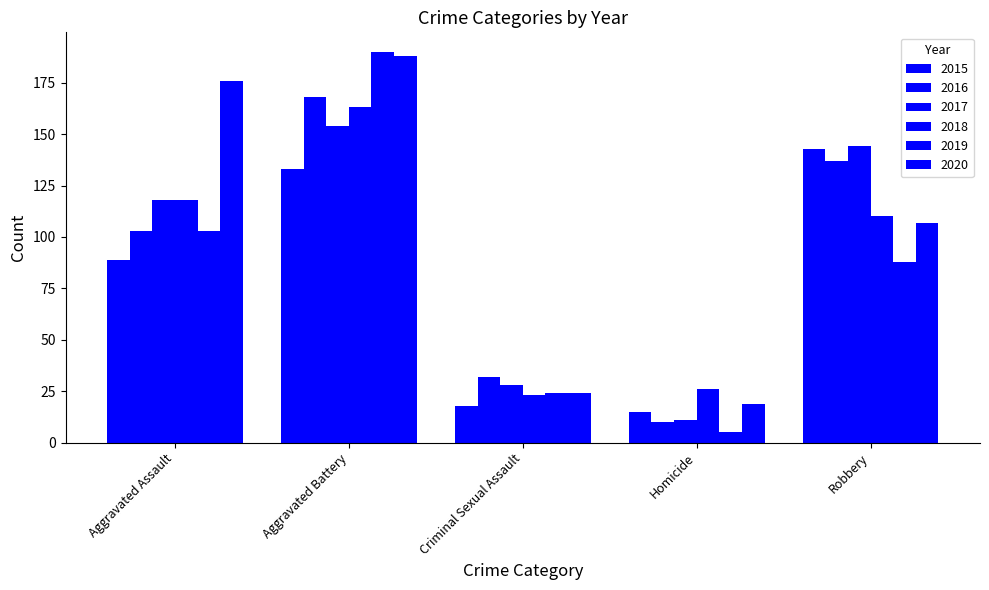

True or false: 2020 has a value of 160 at Robbery.

False